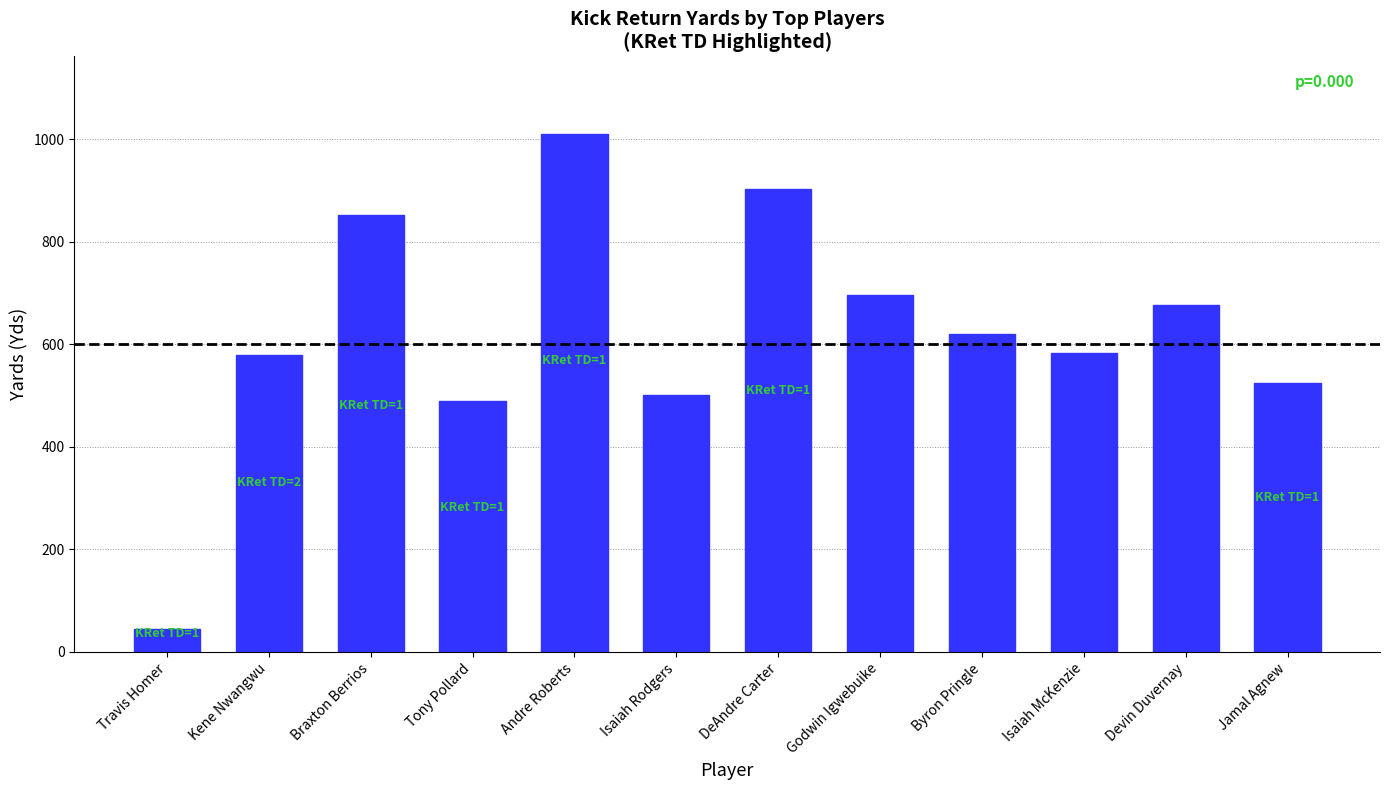

At which category does the chart reach its minimum across all series?

Travis Homer